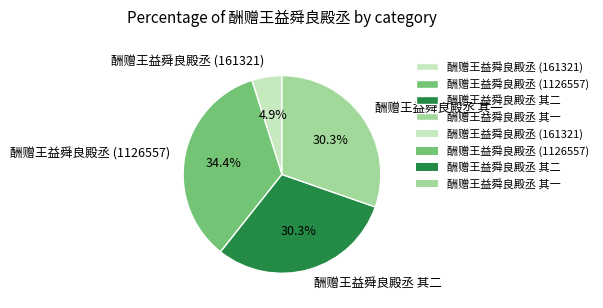

True or false: 酬赠王益舜良殿丞 其一 accounts for 30% of the total.

True